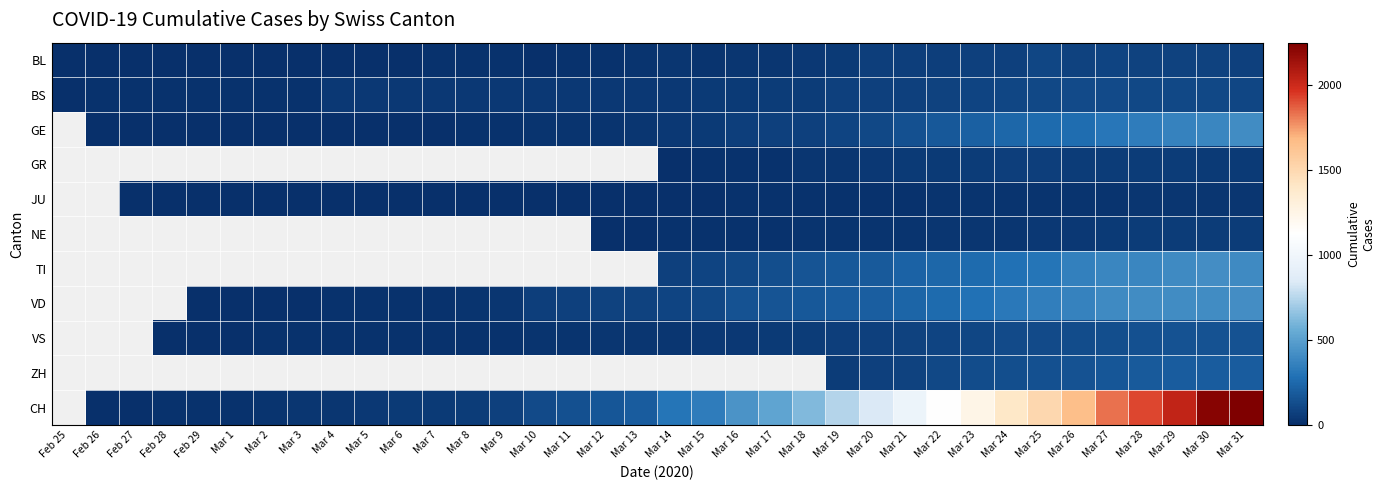

Which has a higher value, Mar 2 or Mar 7?

Mar 7